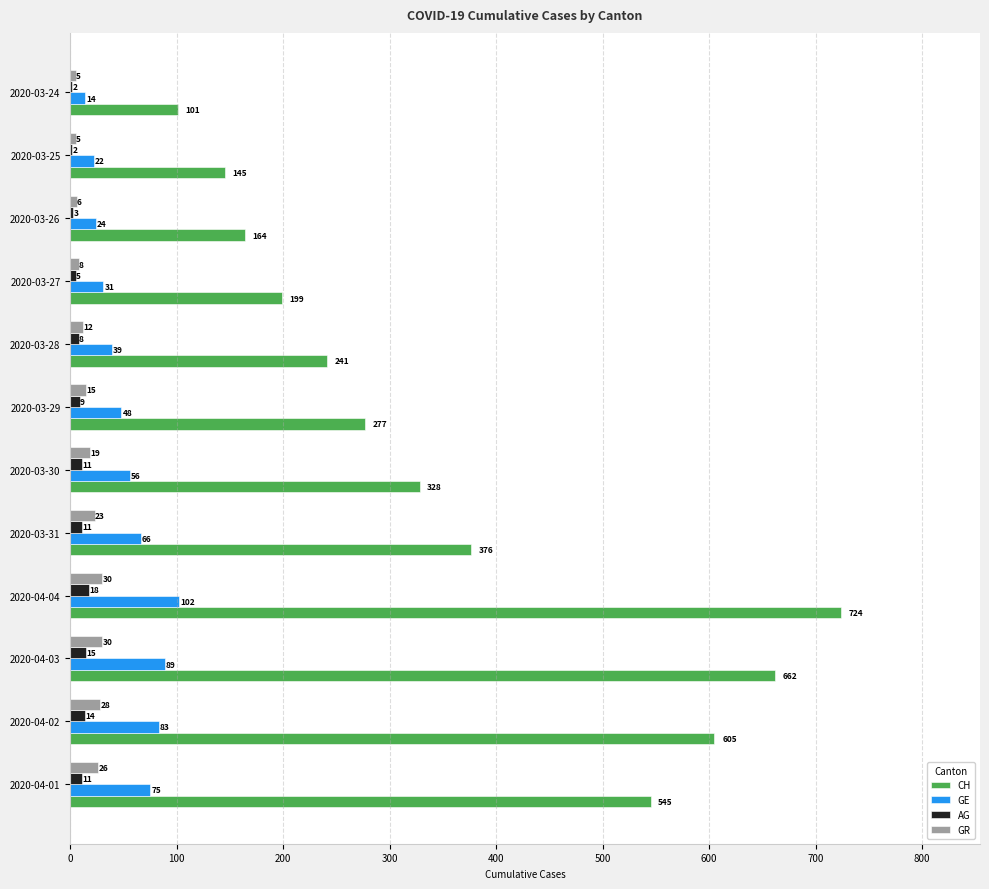

What value does the CH series have at 2020-03-26?

164